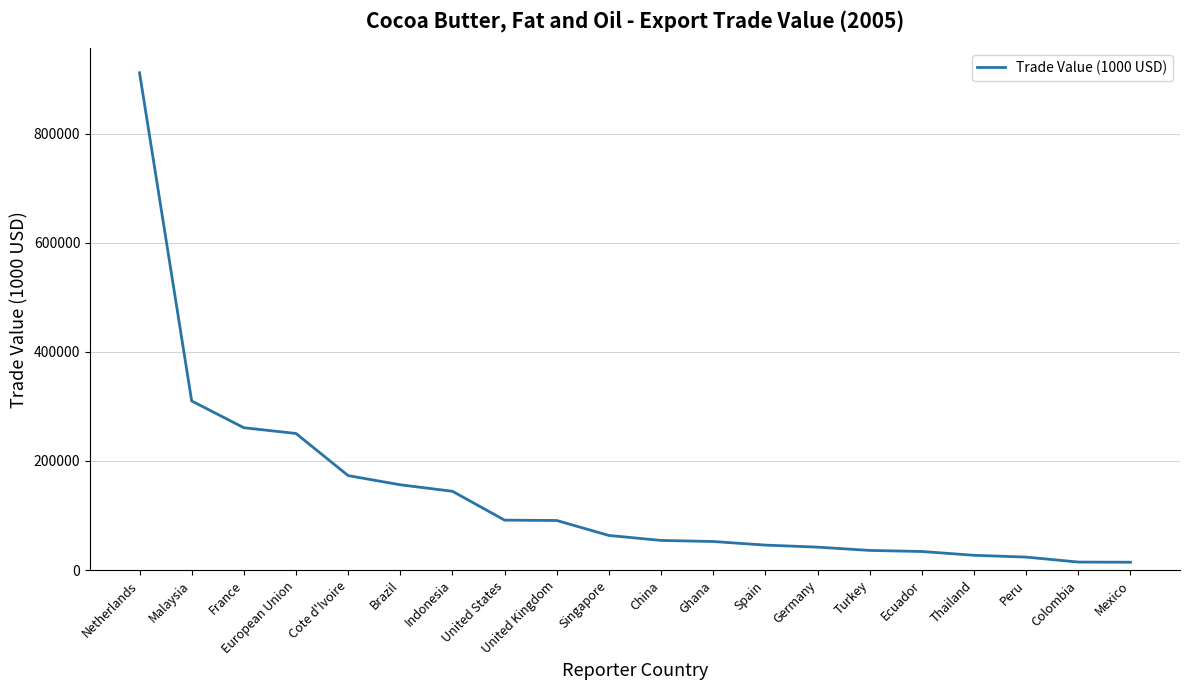

How many categories are shown in the chart?

20